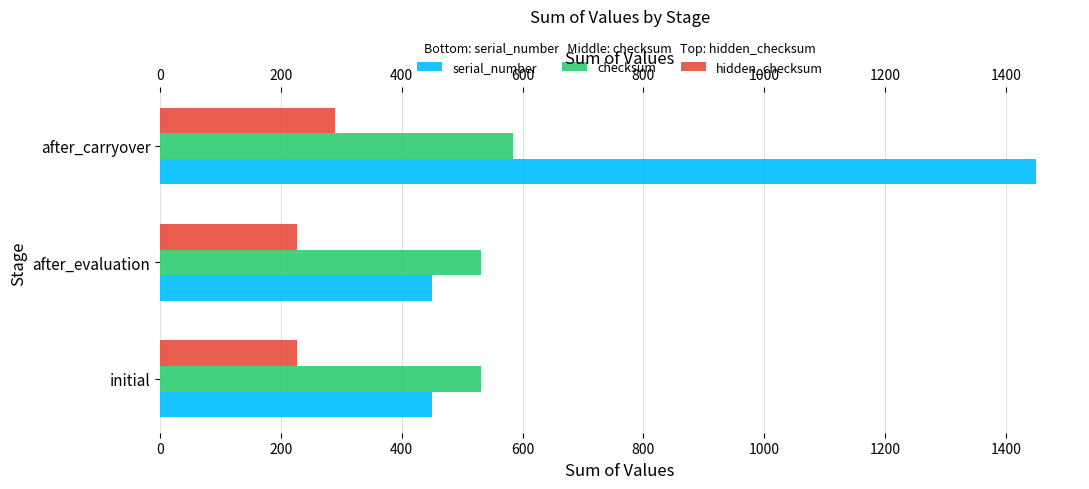

How many bars are there in each group?

3